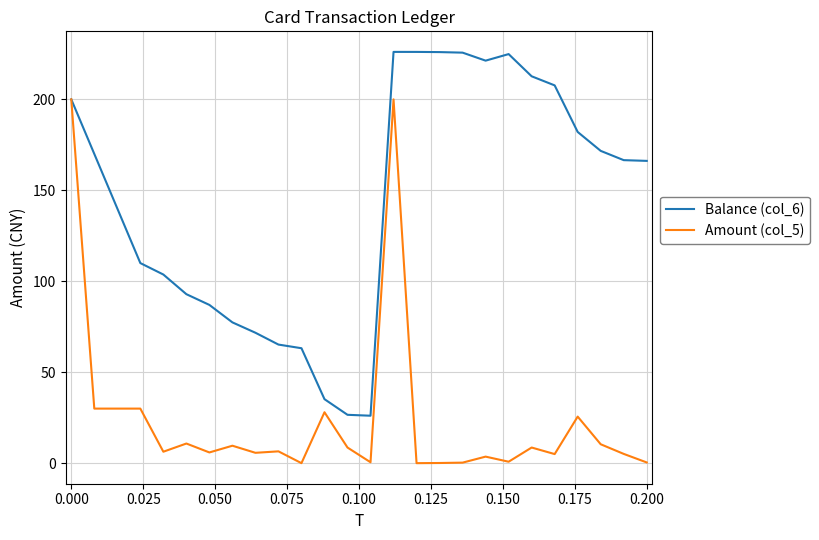

True or false: Amount (col_5) has more than 0 interior local peaks.

True